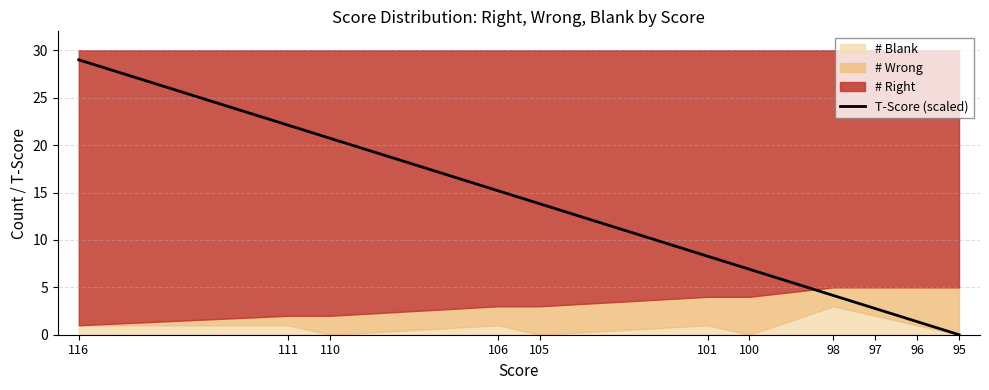

Which category has the highest value across all series?

116